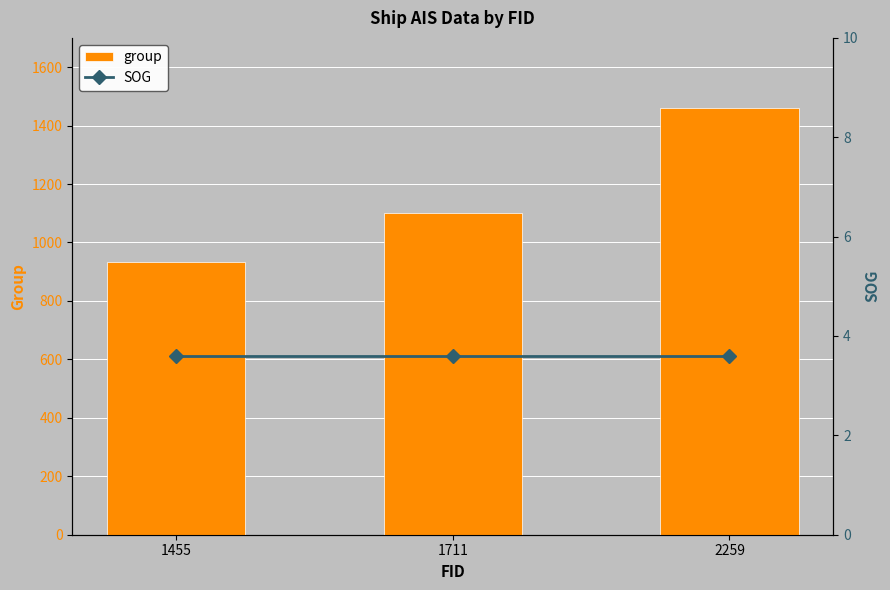

What is the sum of the SOG values at 2259 and 1711?

7.2